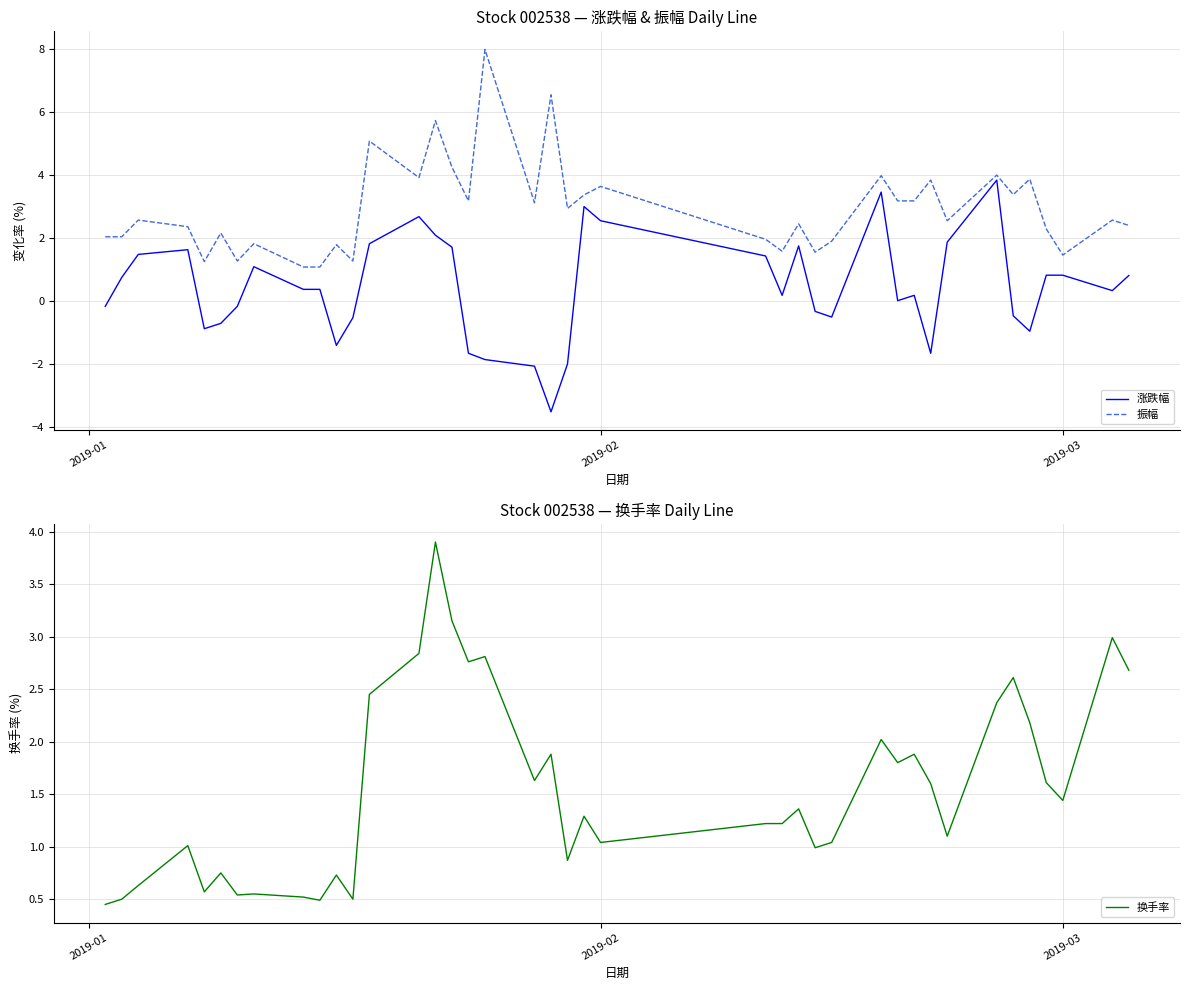

What is the highest value of the 涨跌幅 series?

3.8